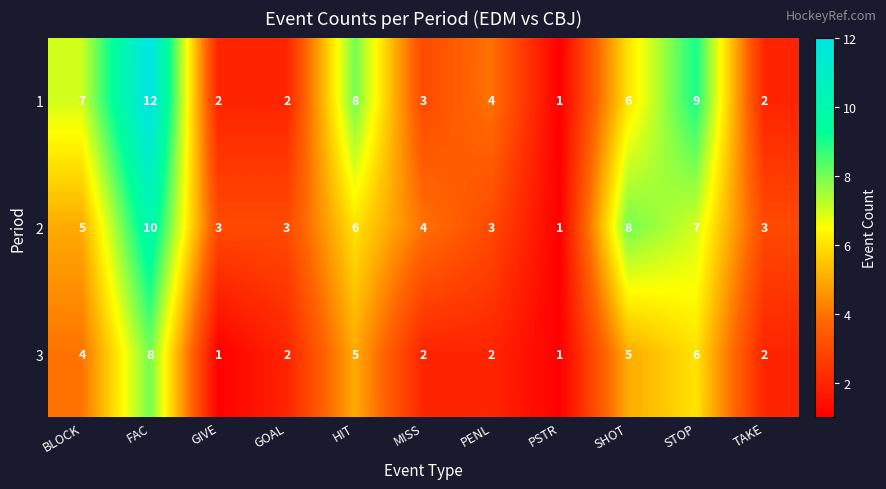

Where is 3 nearest to the value 4?

BLOCK